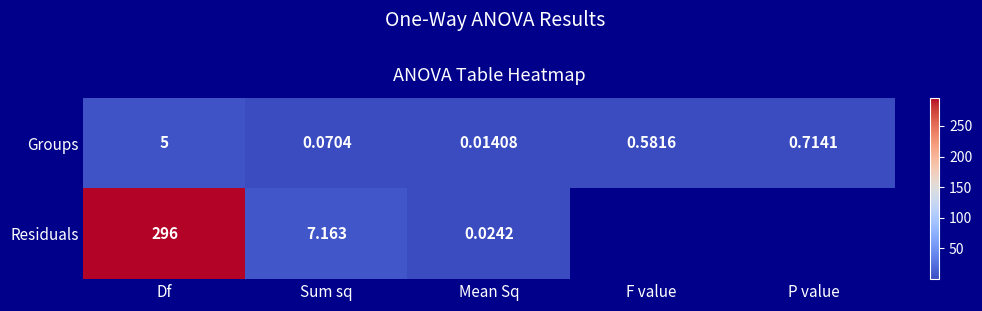

At which label is Groups closest to 2?

P value